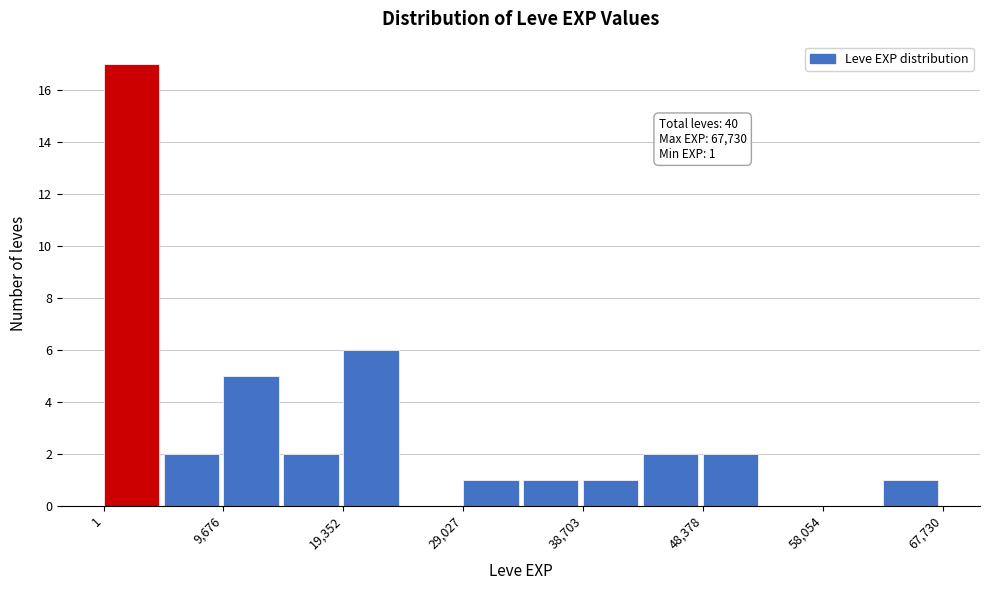

Which range on the x-axis has the tallest bar?

0 to 5000